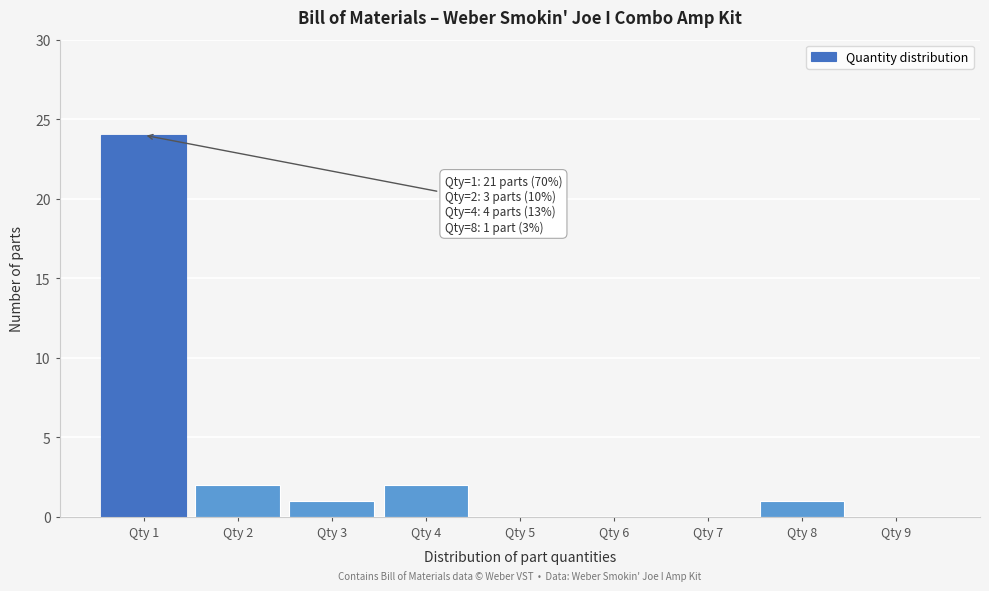

Which range on the x-axis has the tallest bar?

0.5 to 1.5